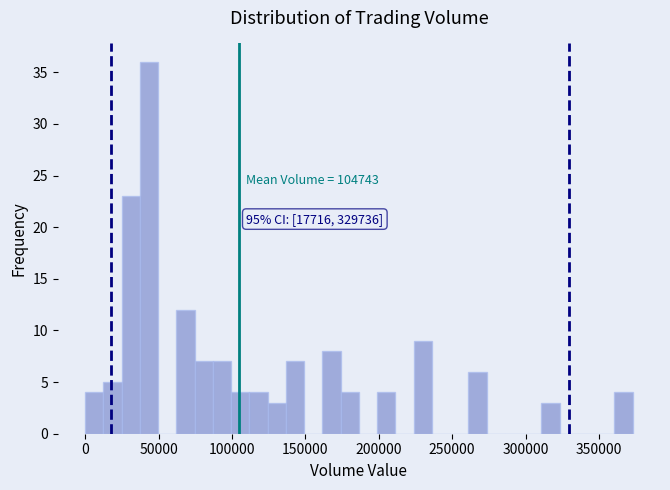

Around what value on the x-axis is the tallest bar? Give the approximate position of its centre, as read against the axis.

45000